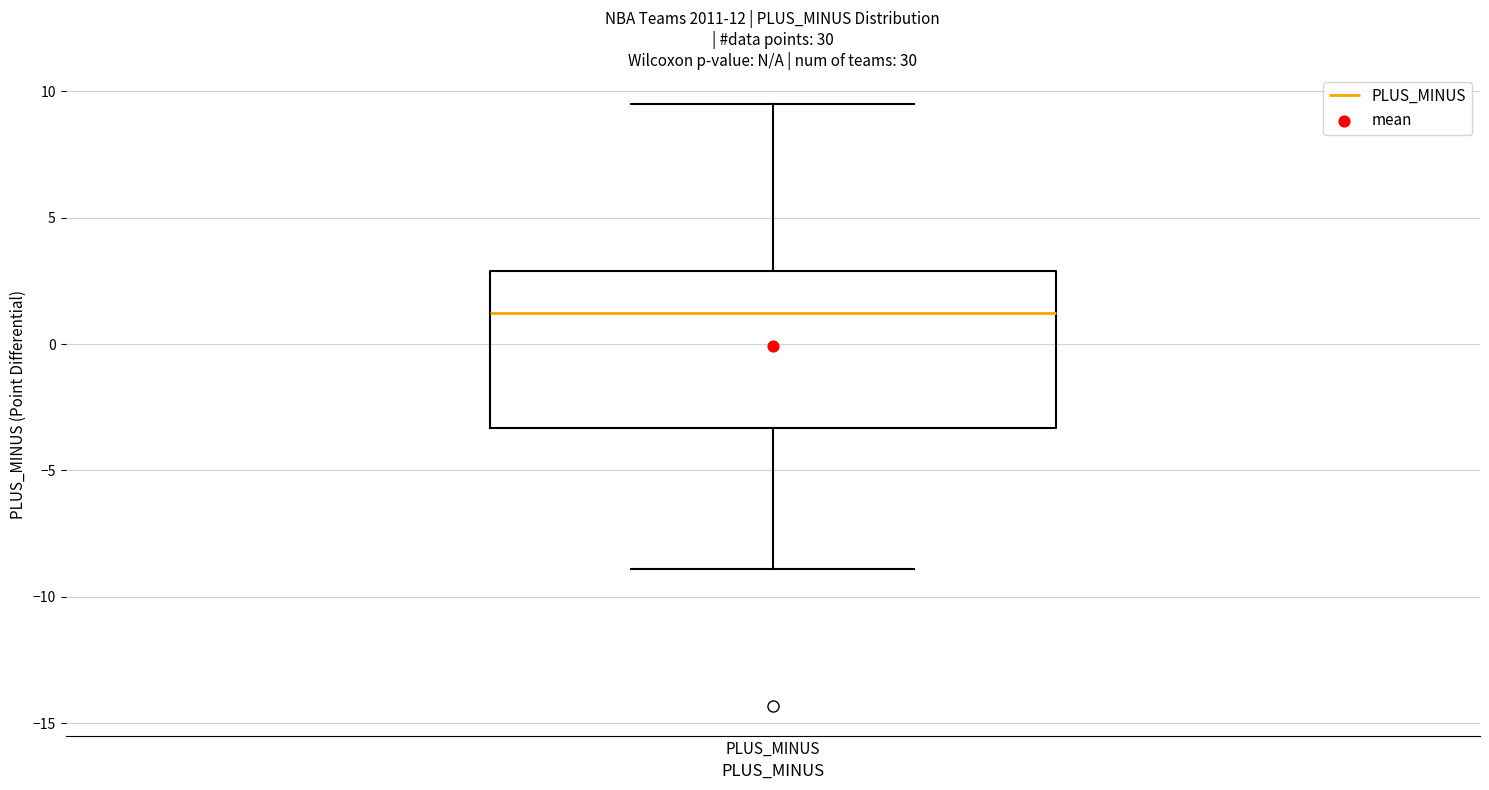

Read this box plot against the y-axis: the position of the median line, the range covered by the box, and the ends of both whiskers. The values are not printed on the chart, so give them approximately, as read against the axis.

median 1.5, box -3.5 to 3.0, whiskers -9.0 to 9.5